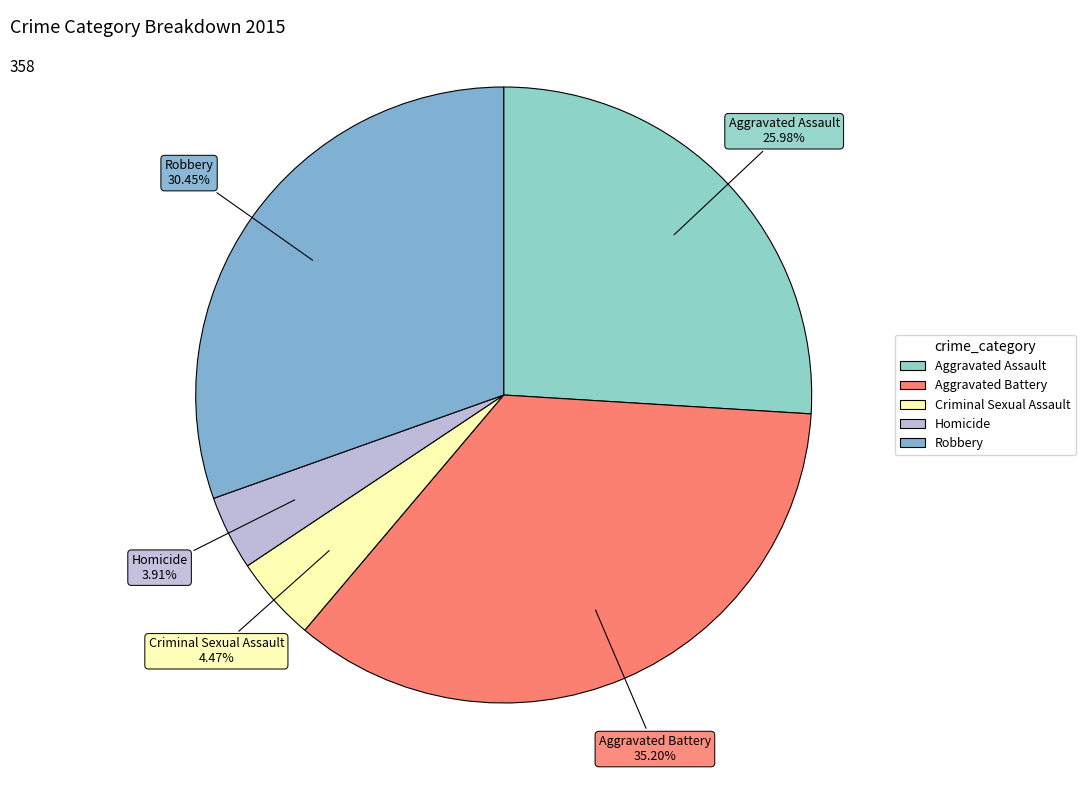

To the nearest percent, what is the combined percentage of Aggravated Battery and Robbery?

66%